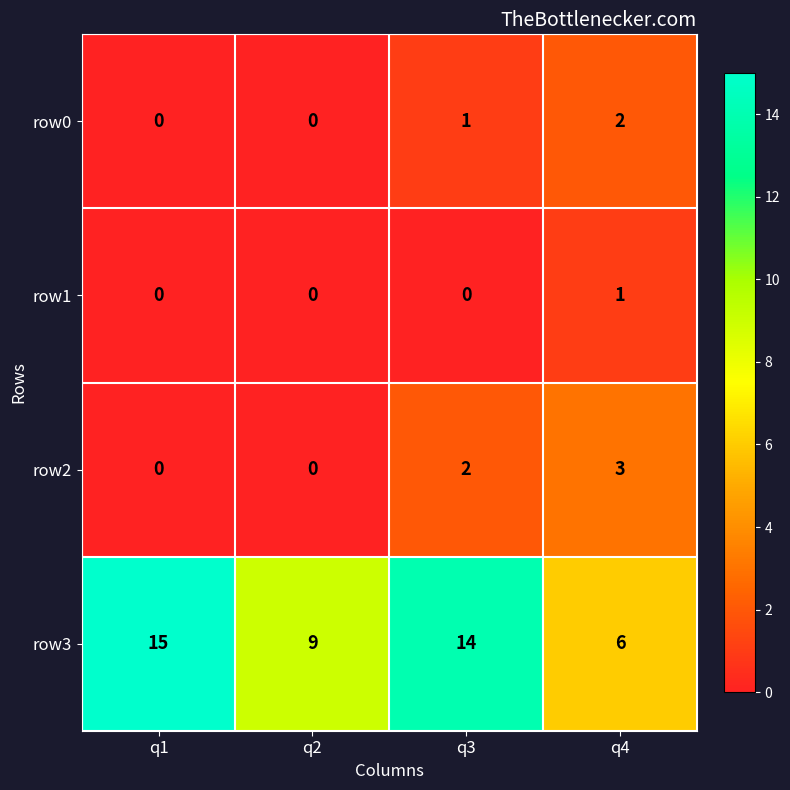

Which series changed the most between q2 and q3?

row3